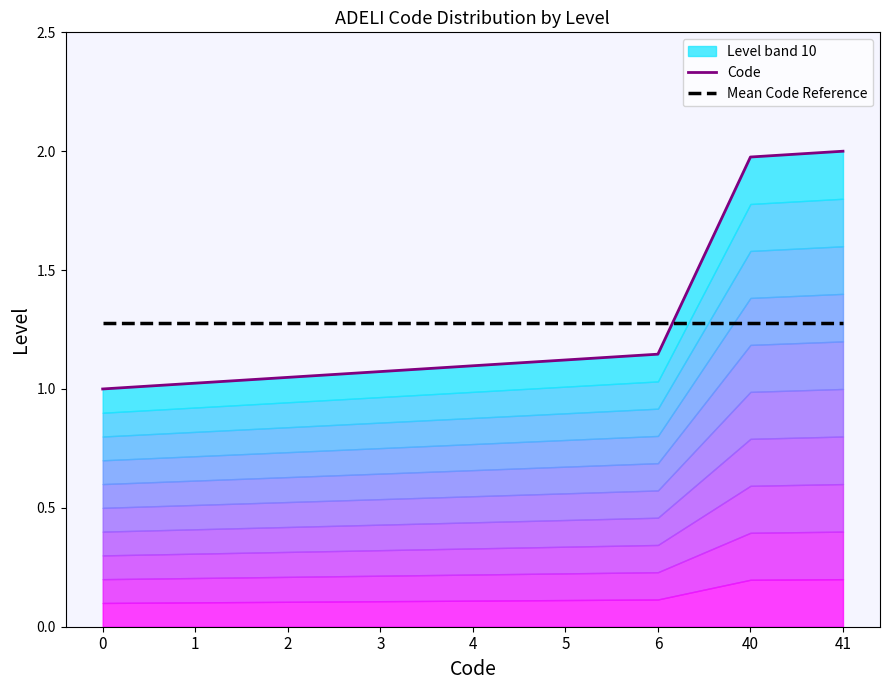

What is the difference between the highest and lowest values at 6?

0.1